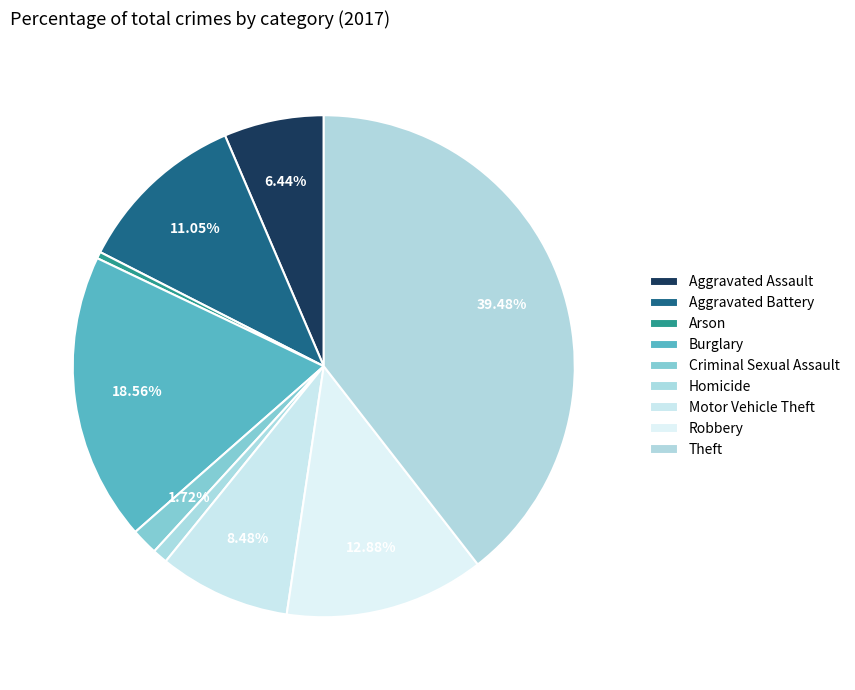

How many segments does this pie chart have?

9